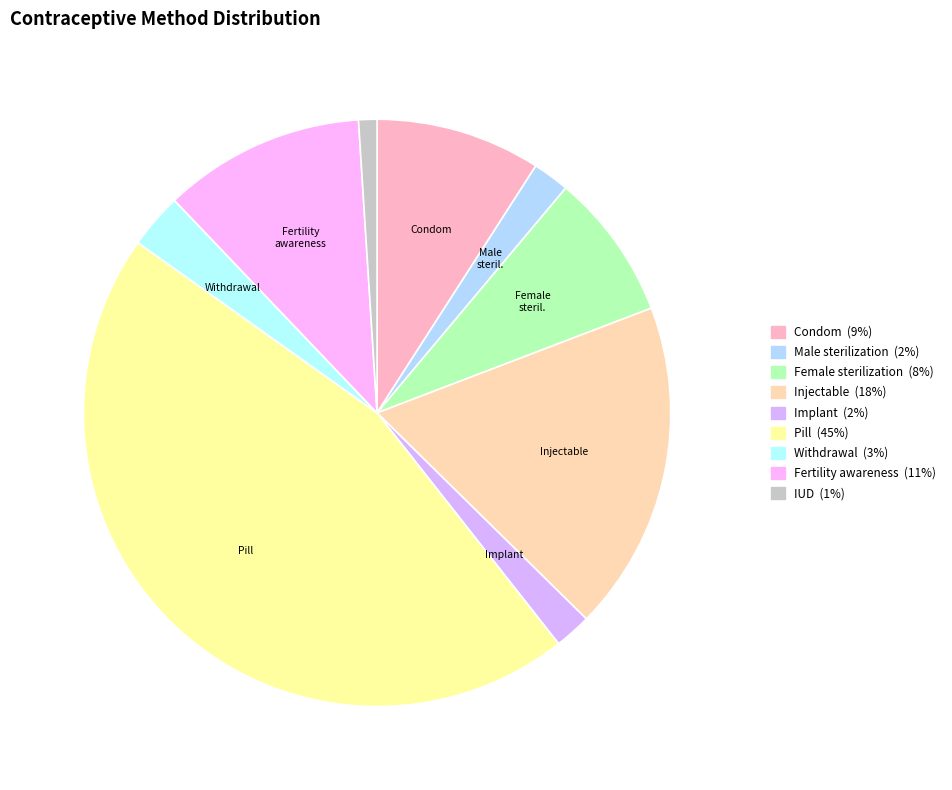

How many slices are in this pie chart?

9